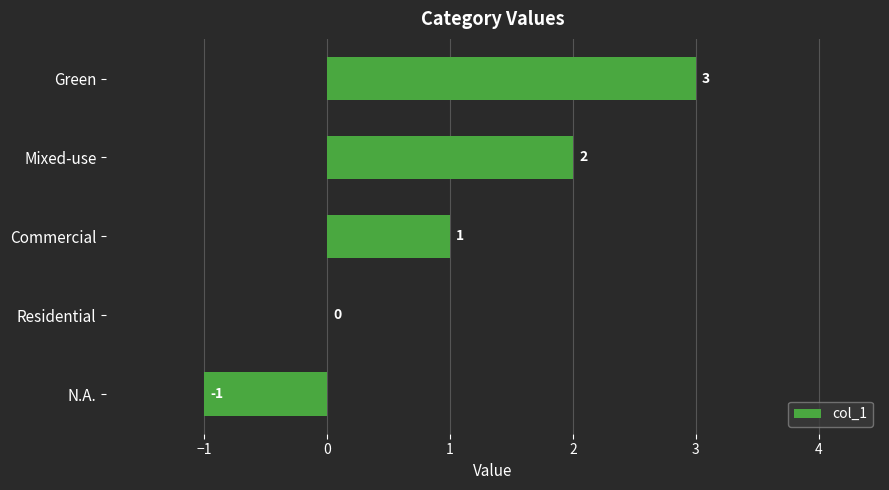

What is the change in value from Commercial to Mixed-use?

+1